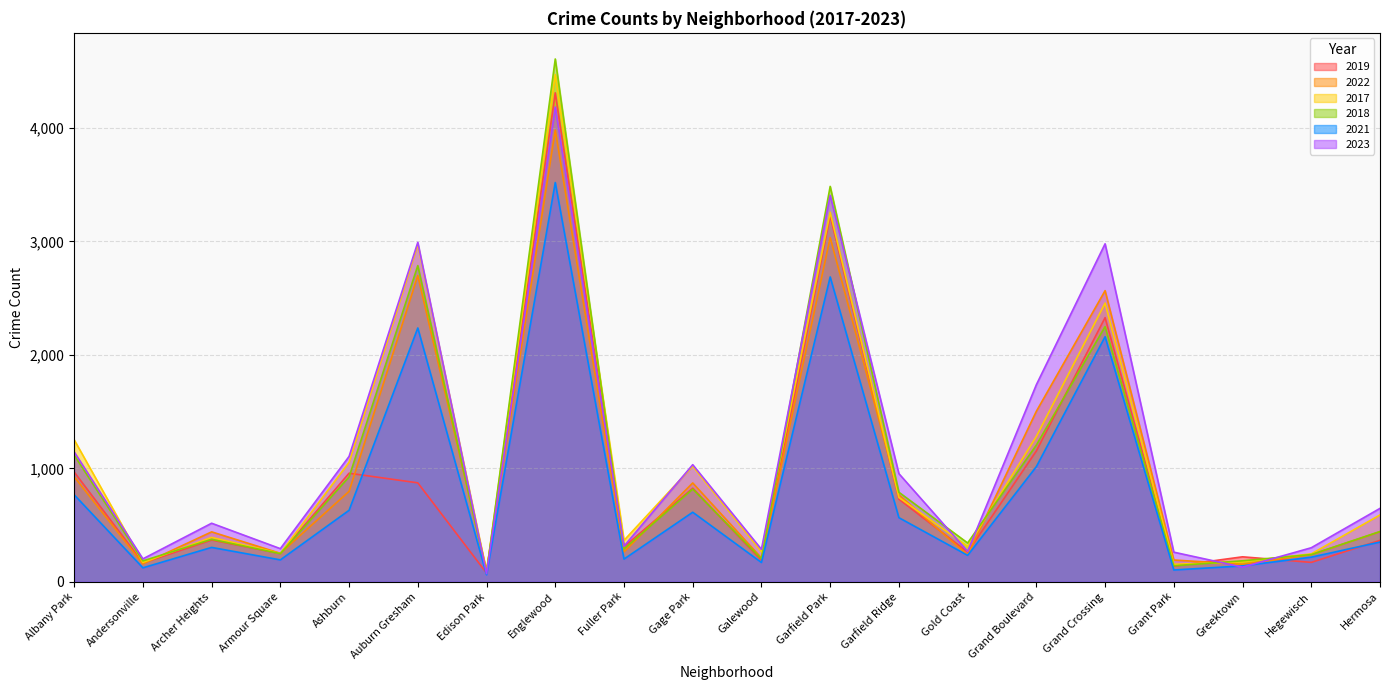

What is the maximum value shown in the chart?

4608